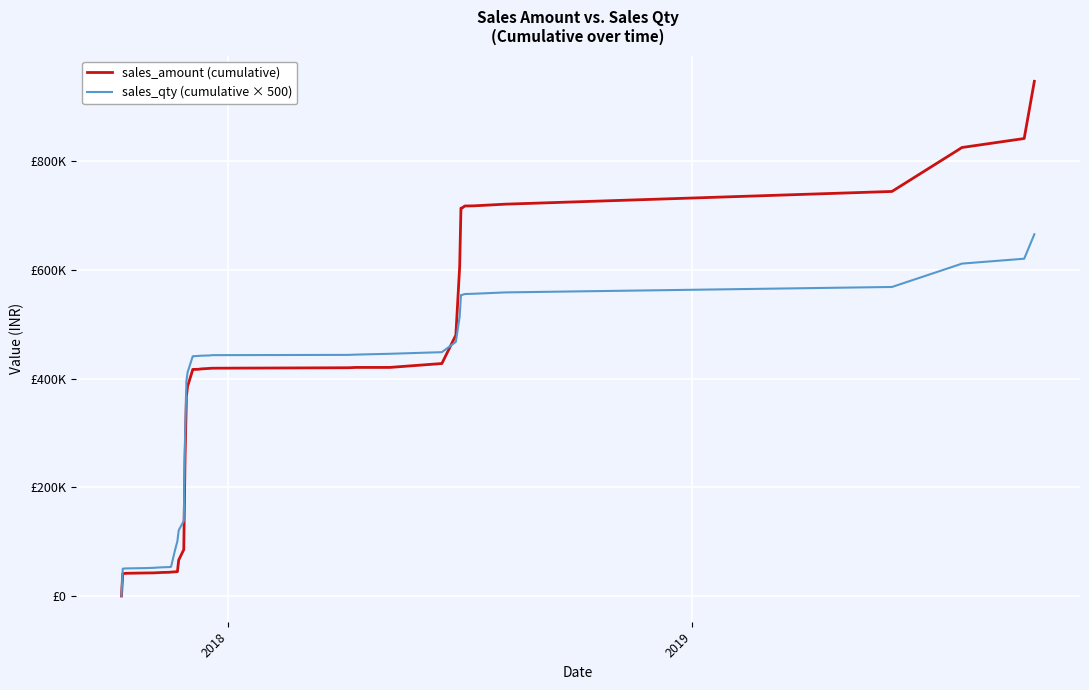

Rank the series by their maximum value, from highest to lowest.

sales_amount (cumulative), sales_qty (cumulative × 500)